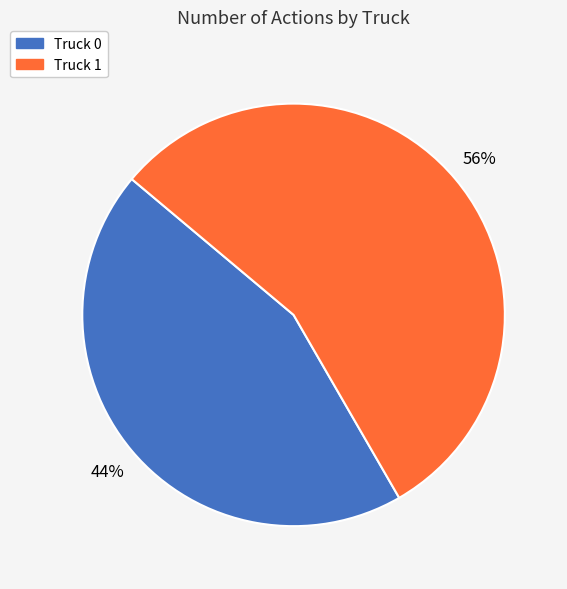

Approximately how many times larger is the value at Truck 0 compared to Truck 1?

0.8